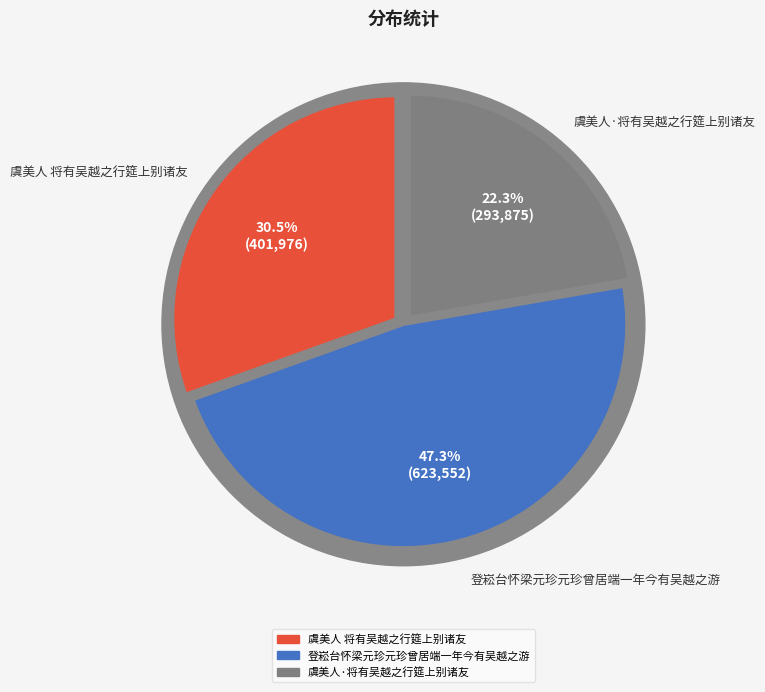

Which category has the smallest portion of the pie?

虞美人·将有吴越之行筵上别诸友